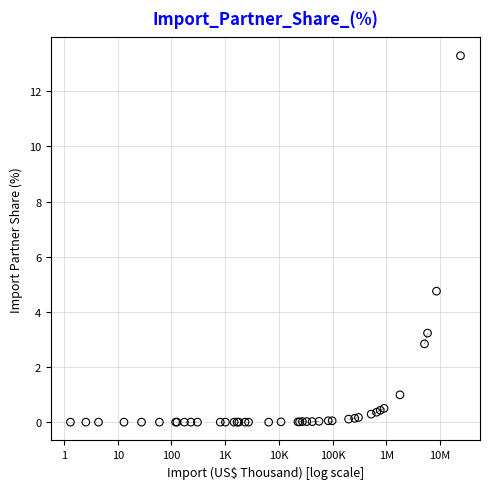

What Y value in the scatter plot is closest to 6?

4.8